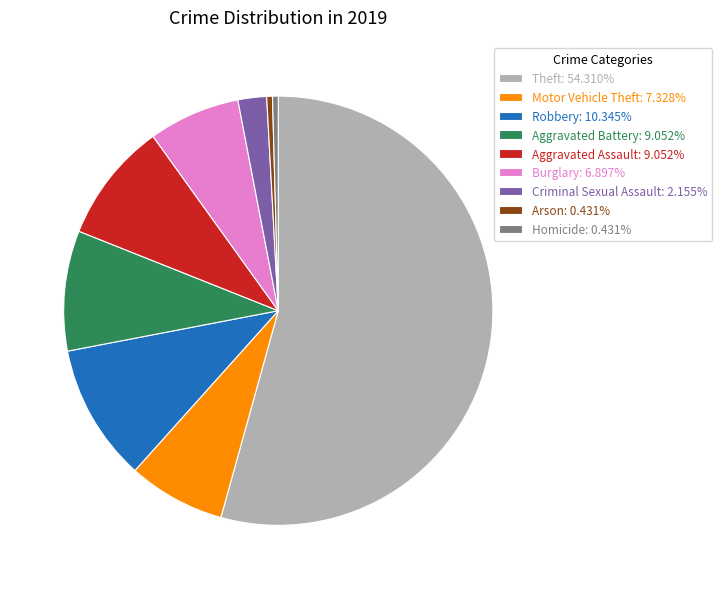

Combined, do Arson: 0.431% and Burglary: 6.897% account for over 50%?

No